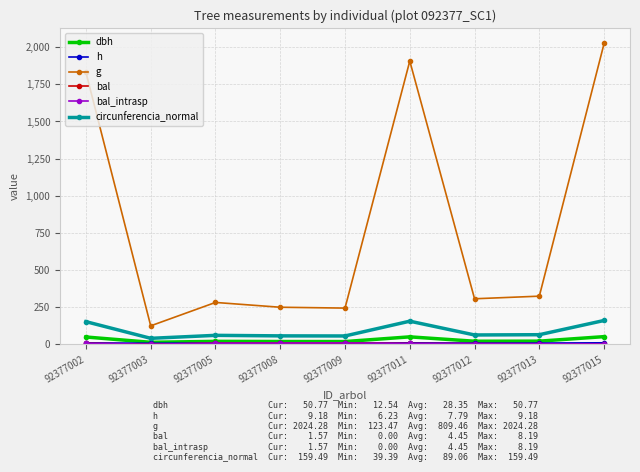

Which series has the largest total across all categories?

g